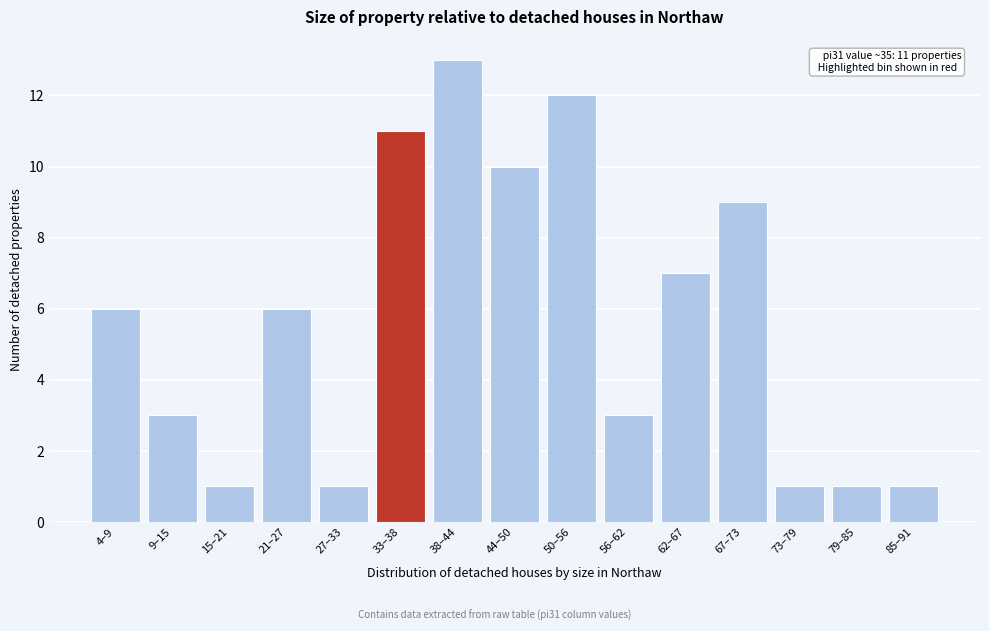

Reading left to right, what are all the values shown in this chart?

6	3	1	6	1	11	13	10	12	3	7	9	1	1	1